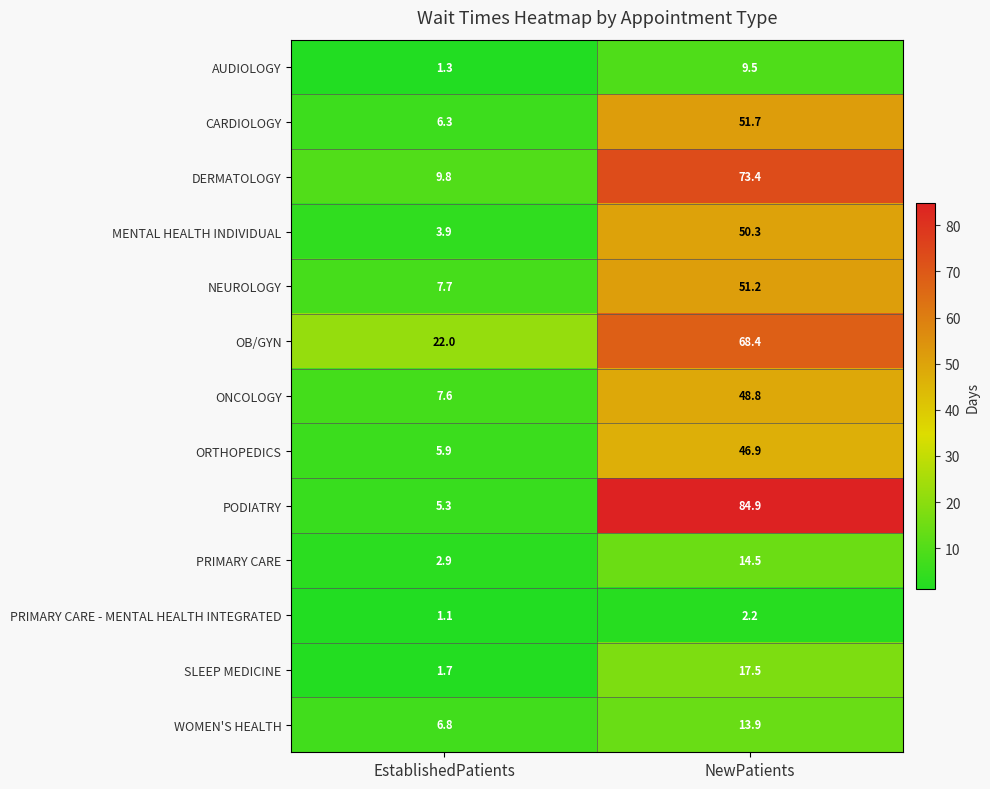

Reading left to right, extract all data points from this chart.

AUDIOLOGY: EstablishedPatients=1.3	NewPatients=9.5
CARDIOLOGY: EstablishedPatients=6.3	NewPatients=51.7
DERMATOLOGY: EstablishedPatients=9.8	NewPatients=73.4
MENTAL HEALTH INDIVIDUAL: EstablishedPatients=3.9	NewPatients=50.3
NEUROLOGY: EstablishedPatients=7.7	NewPatients=51.2
OB/GYN: EstablishedPatients=22.0	NewPatients=68.4
ONCOLOGY: EstablishedPatients=7.6	NewPatients=48.8
ORTHOPEDICS: EstablishedPatients=5.9	NewPatients=46.9
PODIATRY: EstablishedPatients=5.3	NewPatients=84.9
PRIMARY CARE: EstablishedPatients=2.9	NewPatients=14.5
PRIMARY CARE - MENTAL HEALTH INTEGRATED: EstablishedPatients=1.1	NewPatients=2.2
SLEEP MEDICINE: EstablishedPatients=1.7	NewPatients=17.5
WOMEN'S HEALTH: EstablishedPatients=6.8	NewPatients=13.9